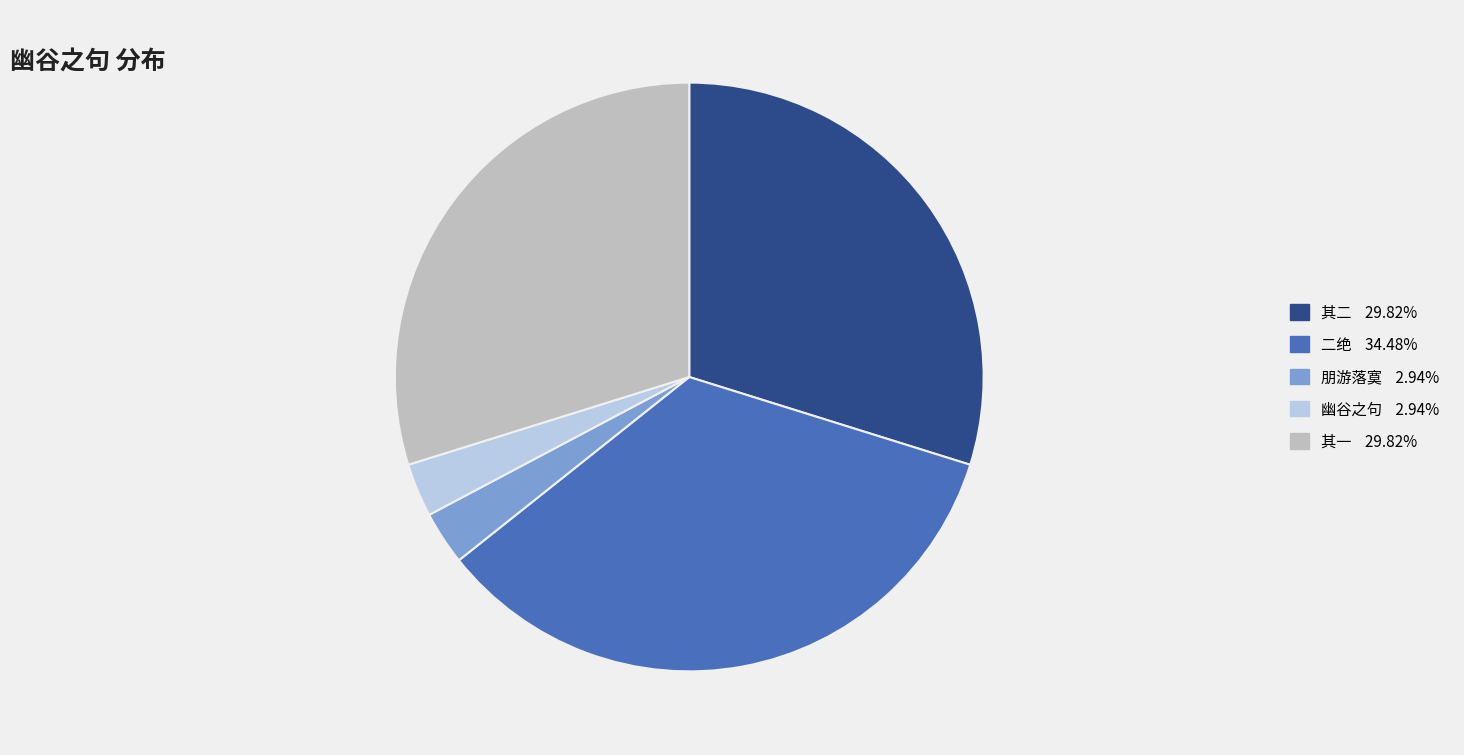

Is there a majority slice in this chart?

No